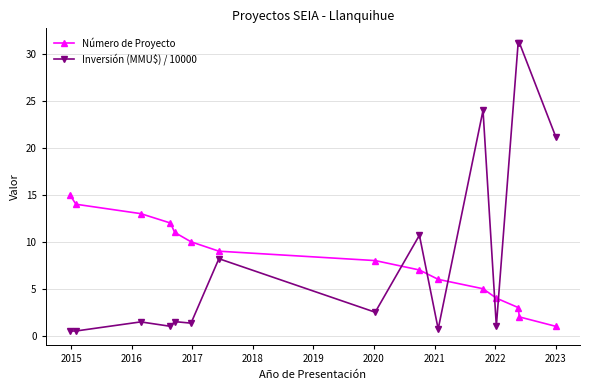

What is the highest value of the Número de Proyecto series?

15.0